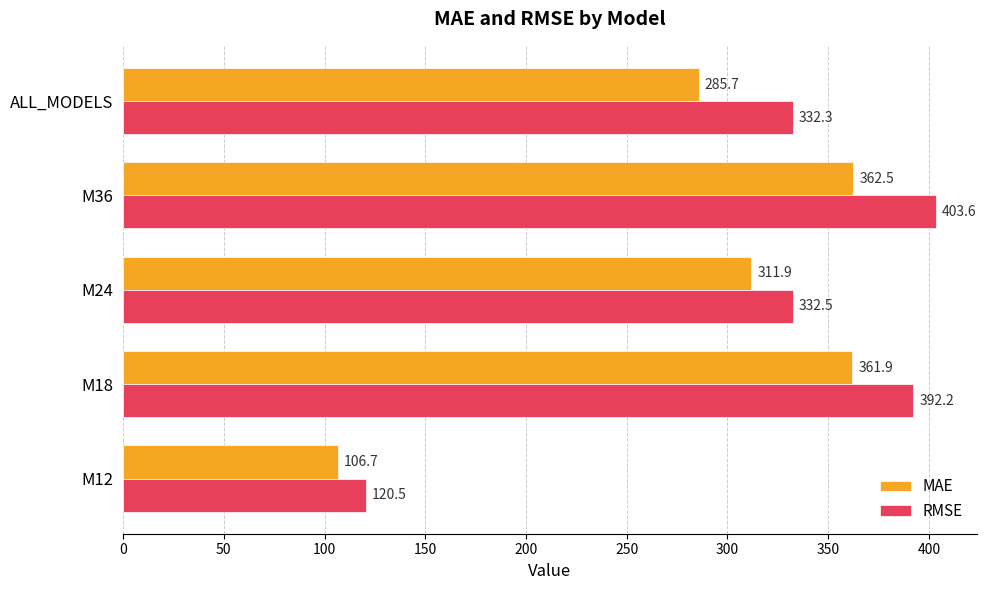

True or false: MAE has a value of 452.2 at M24.

False